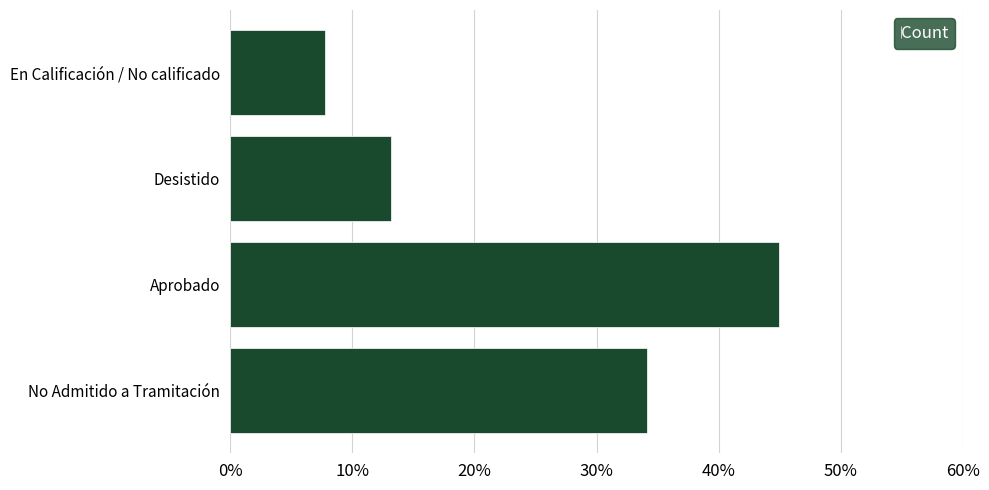

Where is the data nearest to the value 0?

En Calificación / No calificado